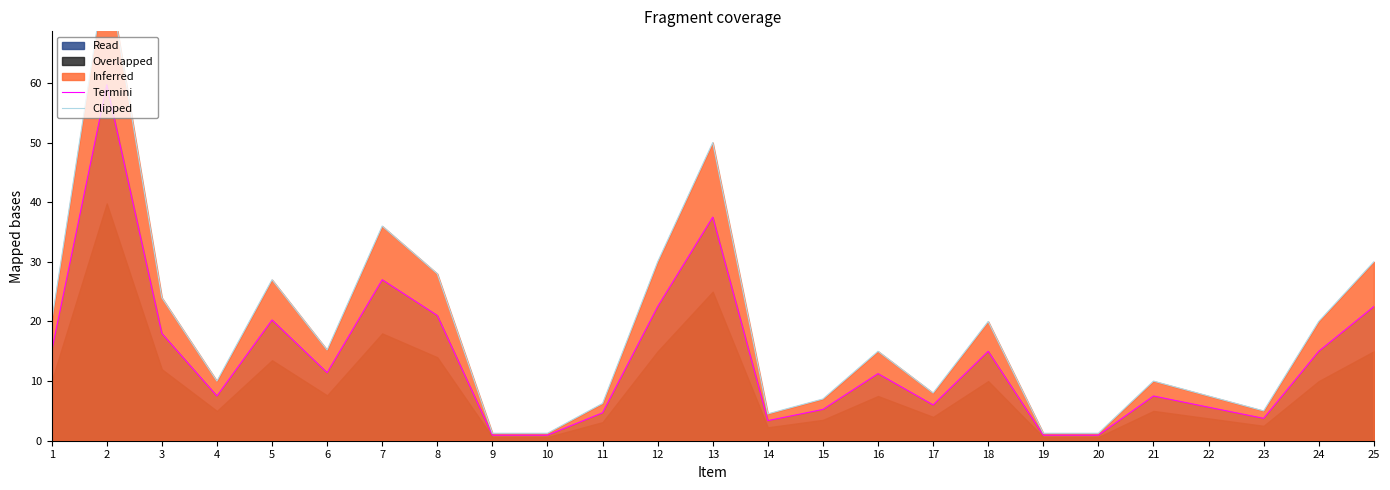

At how many categories does at least one series exceed 51?

1